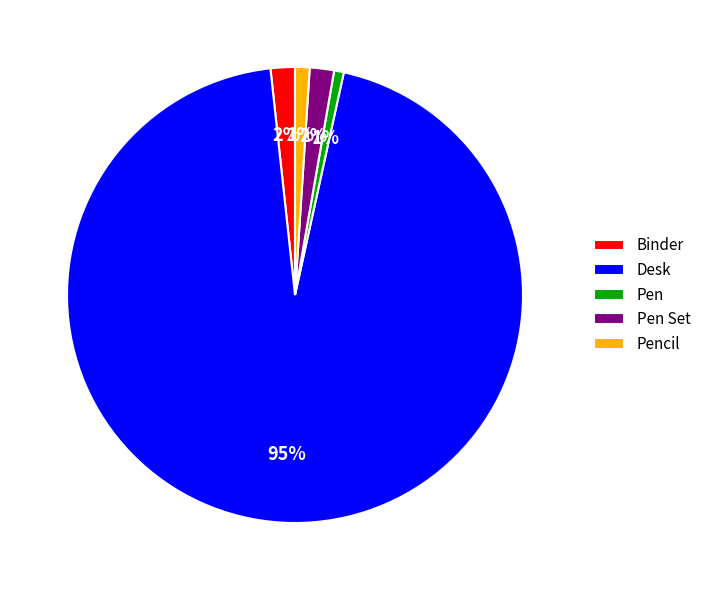

True or false: Desk accounts for 85% of the total.

False